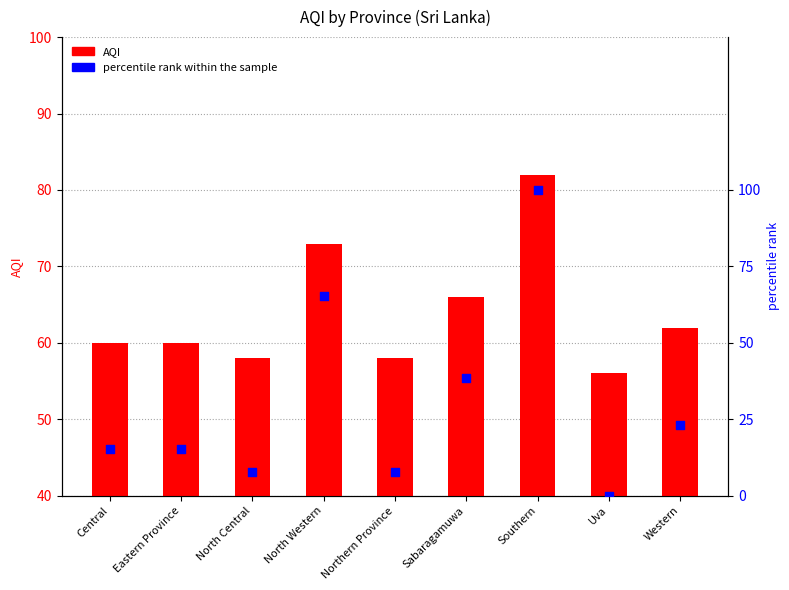

Which series contains the lowest Y value?

percentile rank within the sample